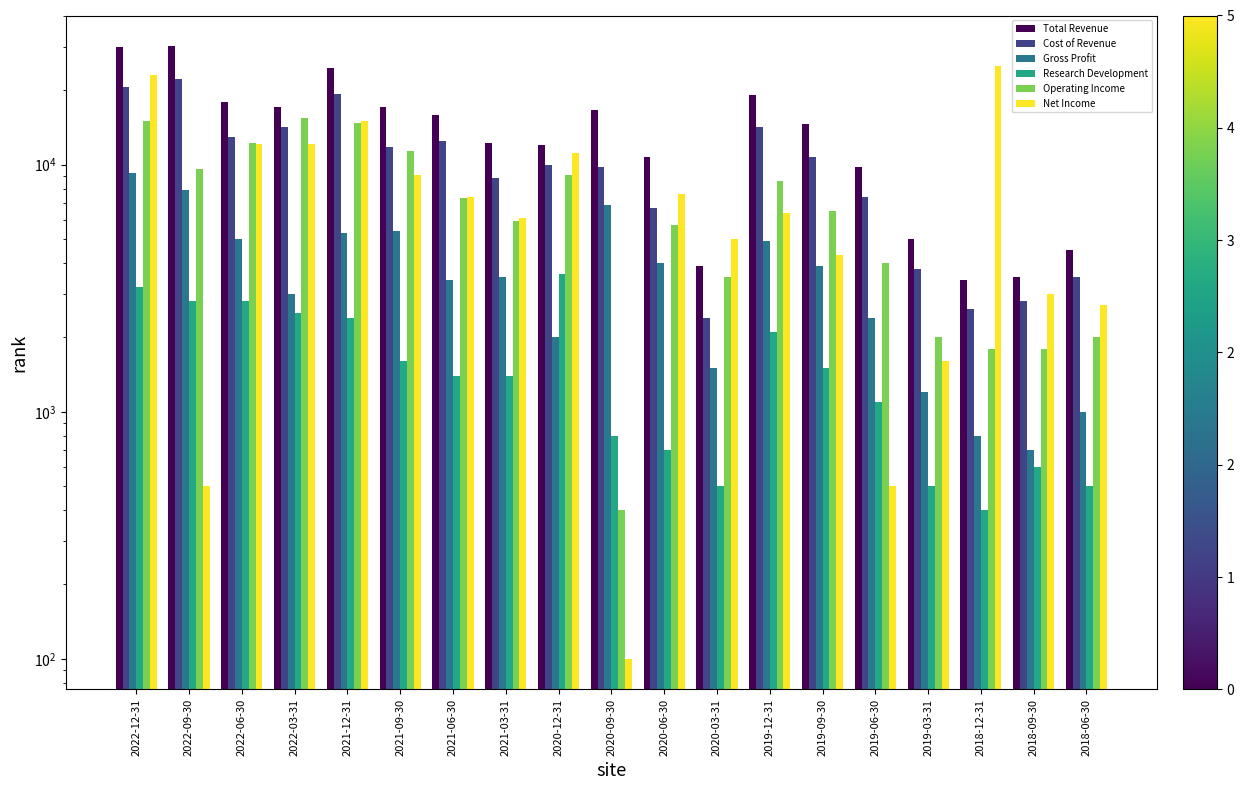

What is the label of the 7th bar from the left?

2021-06-30